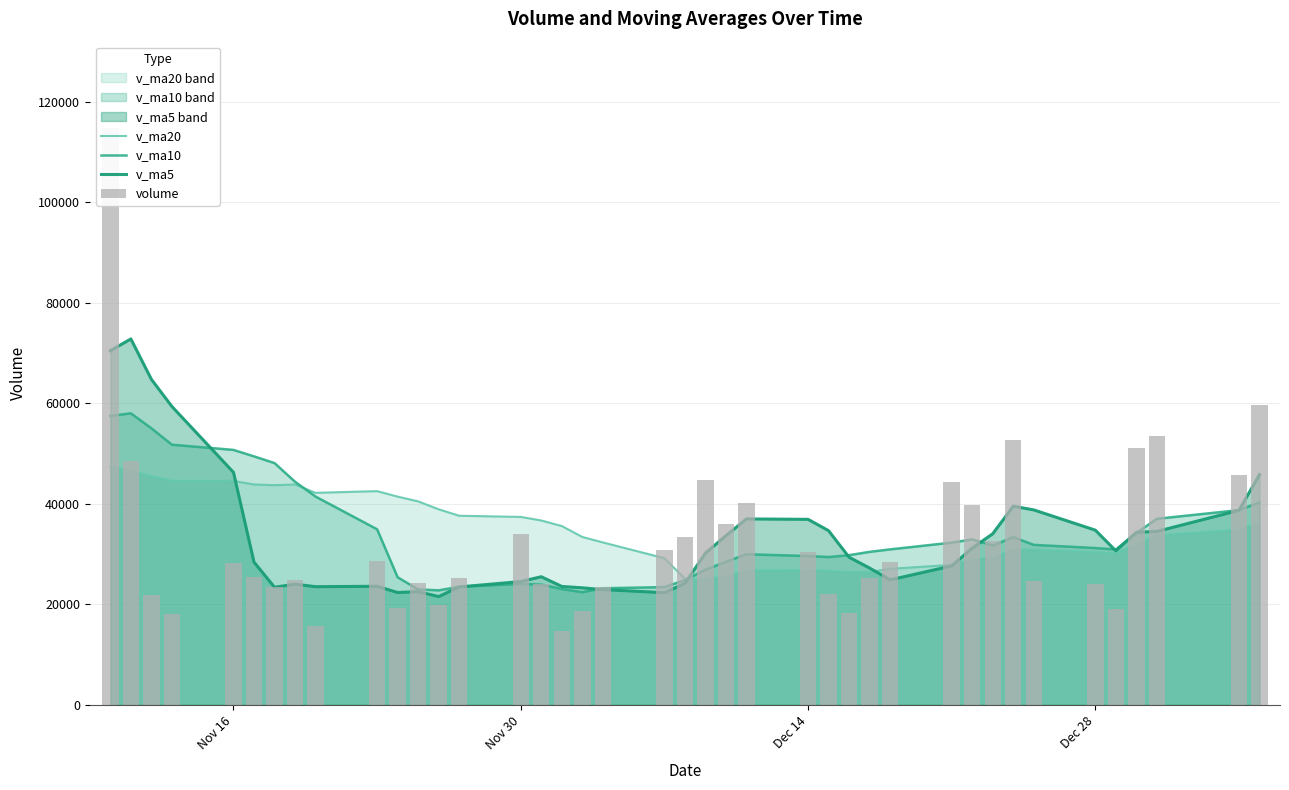

What is the difference between the maximum and minimum values in the v_ma20 series?

22415.6